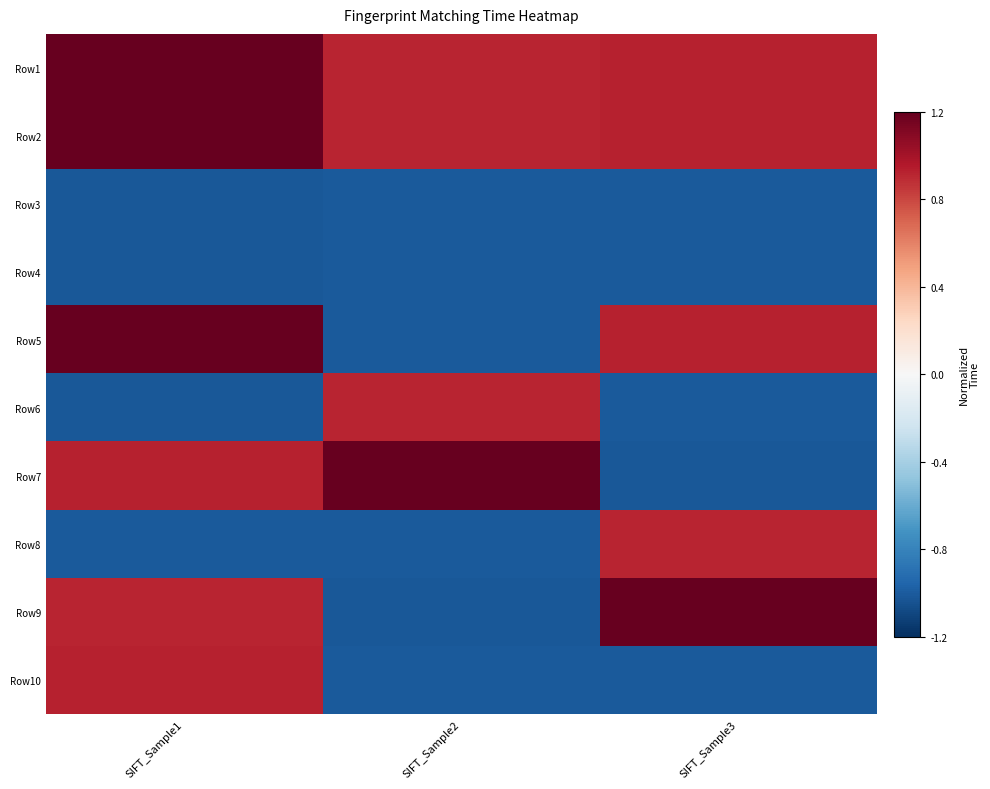

Reading right to left, list all the values displayed in this chart.

Row1: SIFT_Sample3=0.9	SIFT_Sample2=0.9	SIFT_Sample1=1.2
Row2: SIFT_Sample3=0.9	SIFT_Sample2=0.9	SIFT_Sample1=1.2
Row3: SIFT_Sample3=-1.0	SIFT_Sample2=-1.0	SIFT_Sample1=-1.0
Row4: SIFT_Sample3=-1.0	SIFT_Sample2=-1.0	SIFT_Sample1=-1.0
Row5: SIFT_Sample3=0.9	SIFT_Sample2=-1.0	SIFT_Sample1=1.2
Row6: SIFT_Sample3=-1.0	SIFT_Sample2=0.9	SIFT_Sample1=-1.0
Row7: SIFT_Sample3=-1.0	SIFT_Sample2=1.2	SIFT_Sample1=0.9
Row8: SIFT_Sample3=0.9	SIFT_Sample2=-1.0	SIFT_Sample1=-1.0
Row9: SIFT_Sample3=1.2	SIFT_Sample2=-1.0	SIFT_Sample1=0.9
Row10: SIFT_Sample3=-1.0	SIFT_Sample2=-1.0	SIFT_Sample1=0.9